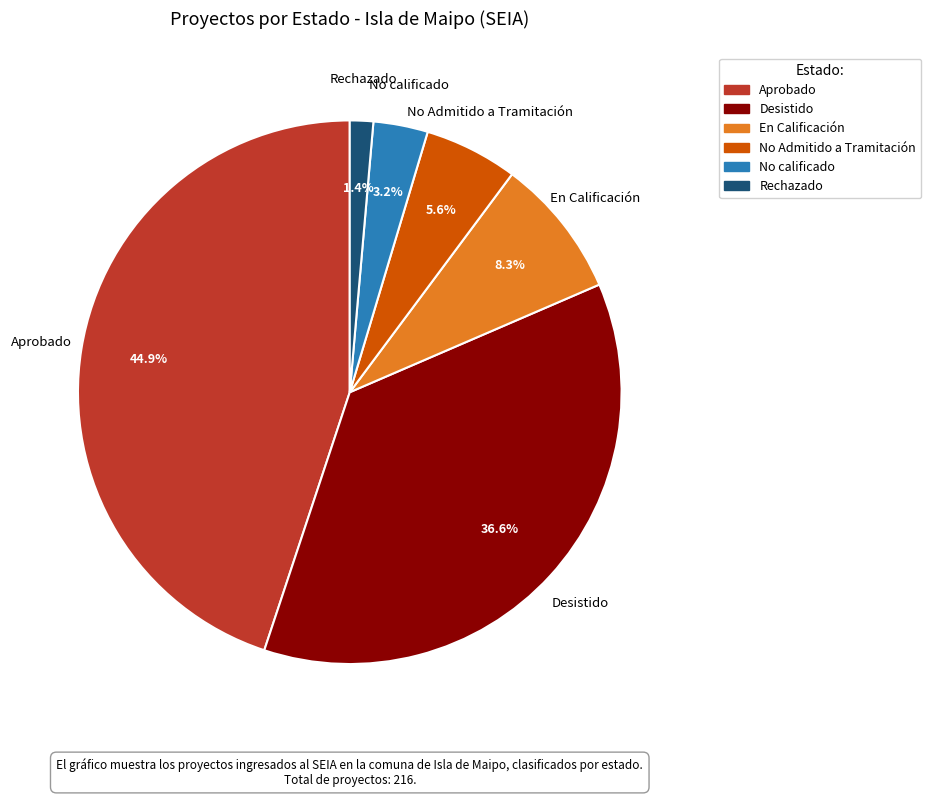

Does En Calificación account for over 50% of the chart?

No